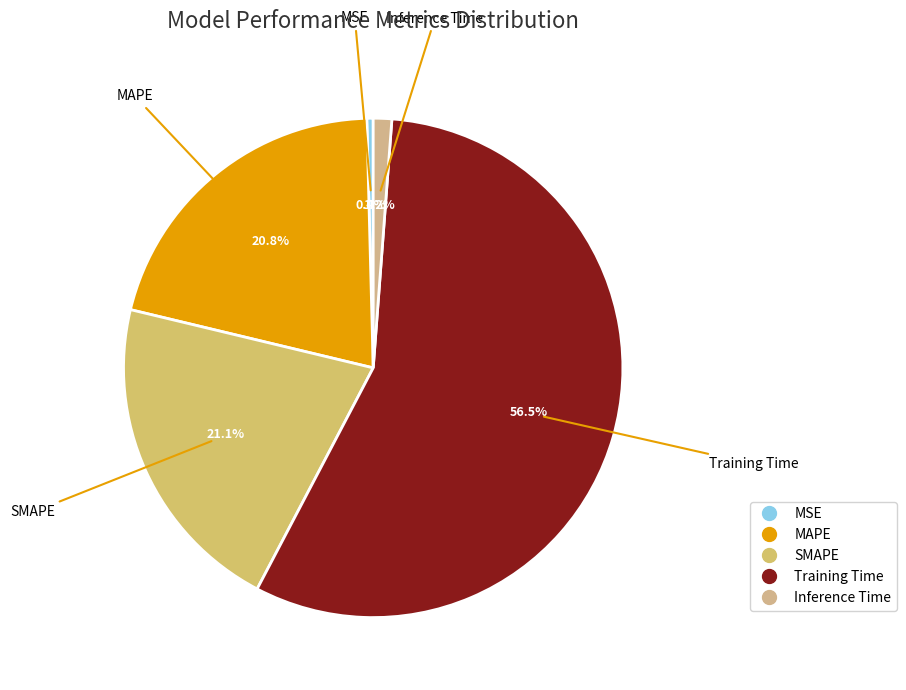

Count the number of slices in the pie.

5